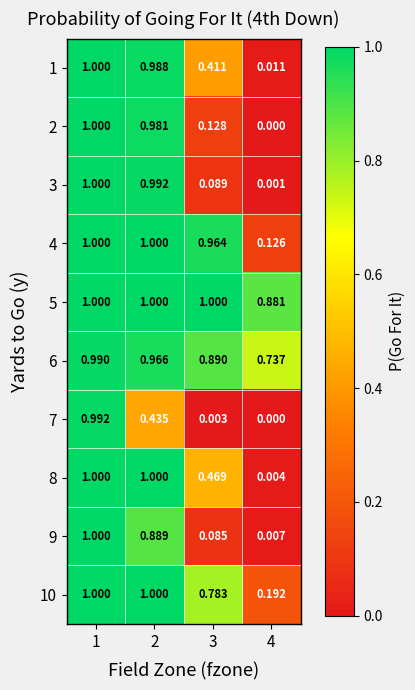

Which series has the largest total across all categories?

5